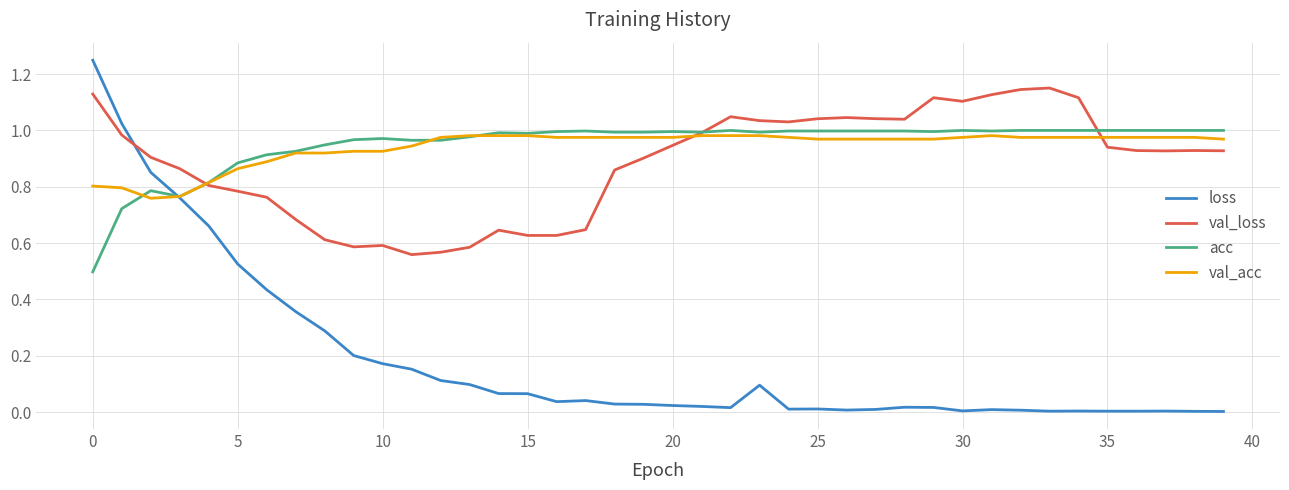

In loss, how many points are lower than both neighbors (excluding endpoints)?

7